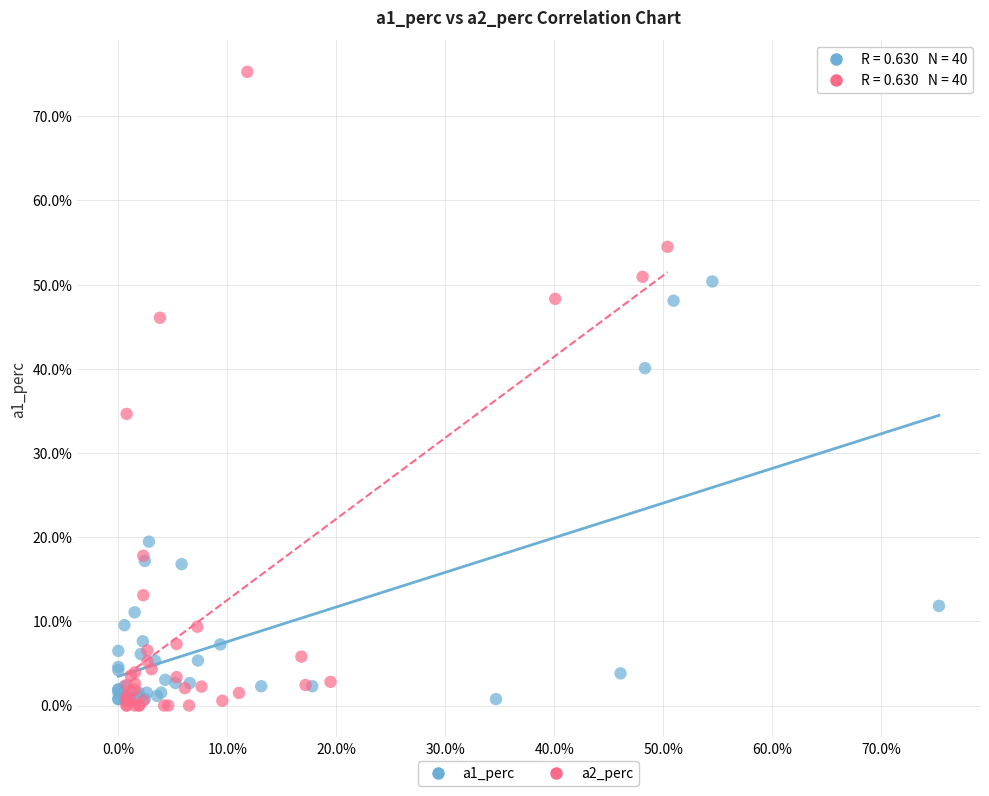

Which series contains the highest Y value?

a2_perc